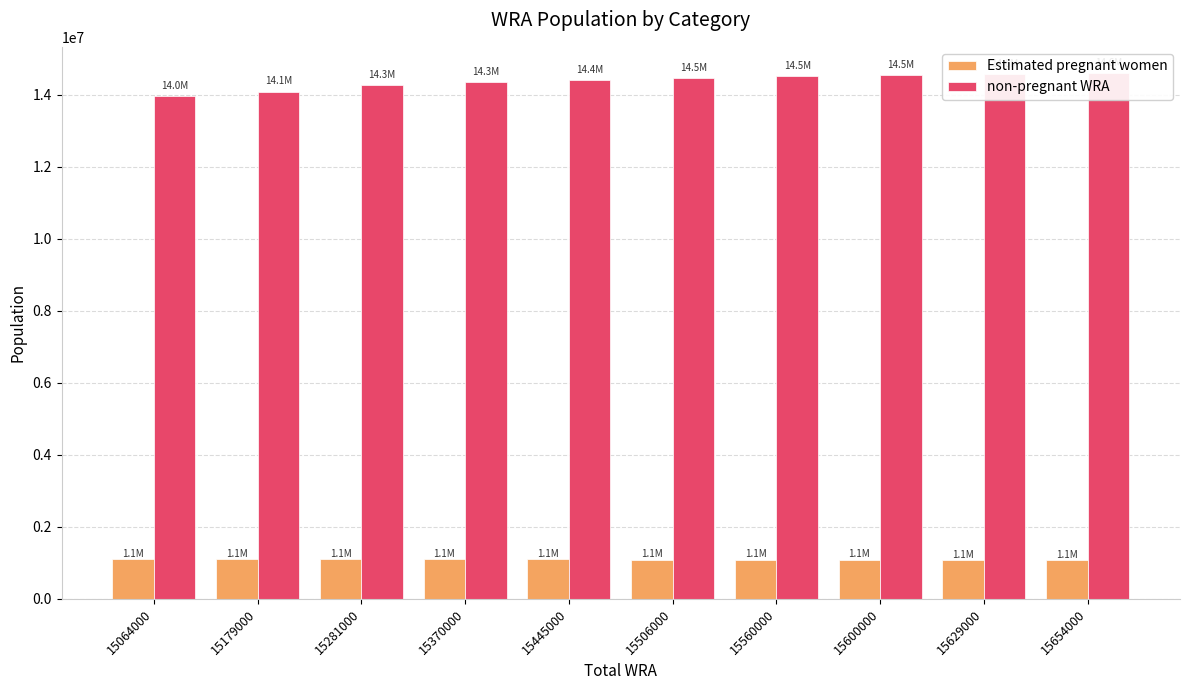

Which has a higher value, 15370000 or 15445000?

15370000